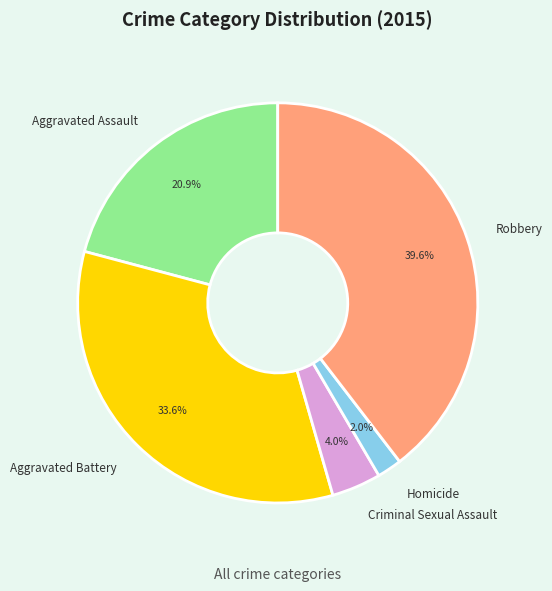

To the nearest percent, what is the average slice percentage?

20%